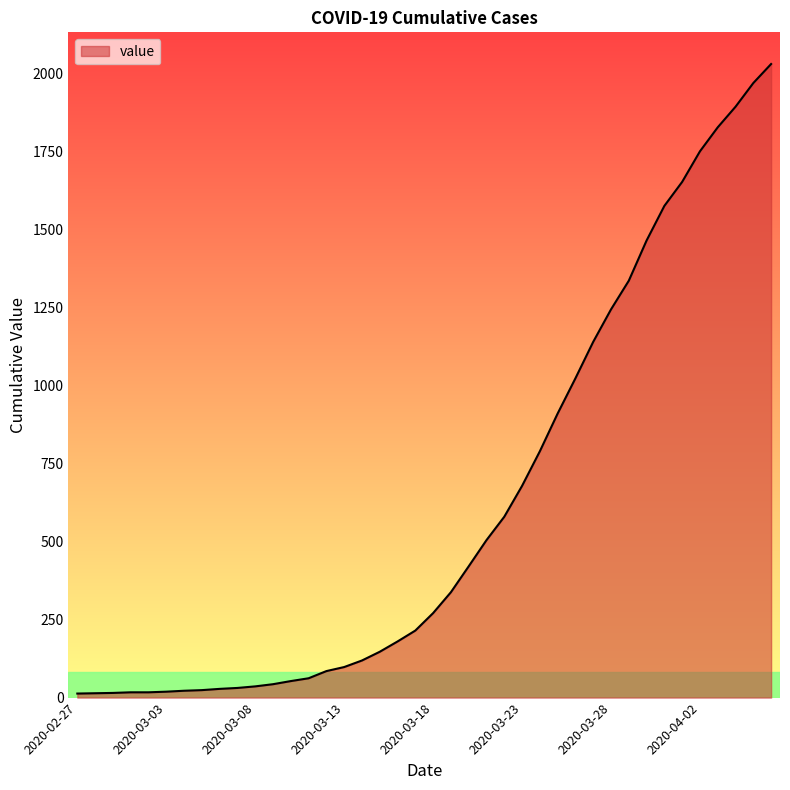

What is the maximum value shown in the chart?

2032